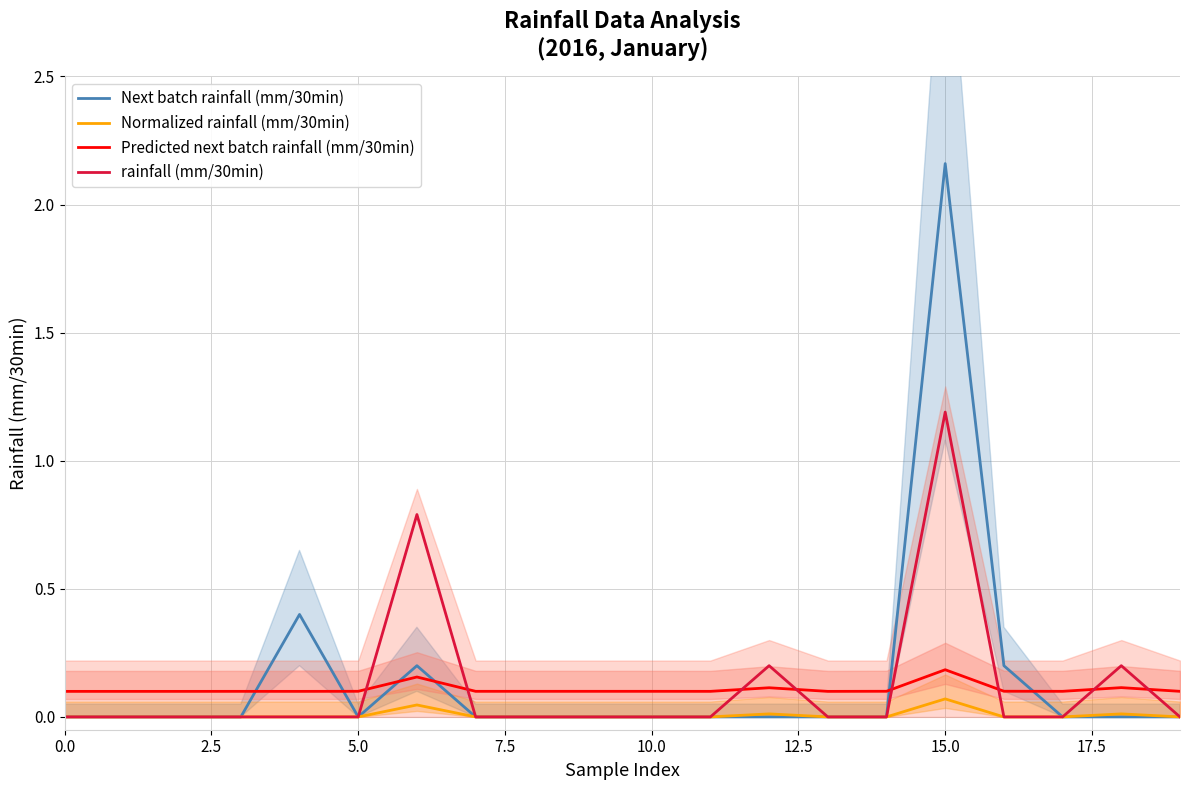

List the series in order of their peak value, highest first.

Next batch rainfall (mm/30min), rainfall (mm/30min), Predicted next batch rainfall (mm/30min), Normalized rainfall (mm/30min)